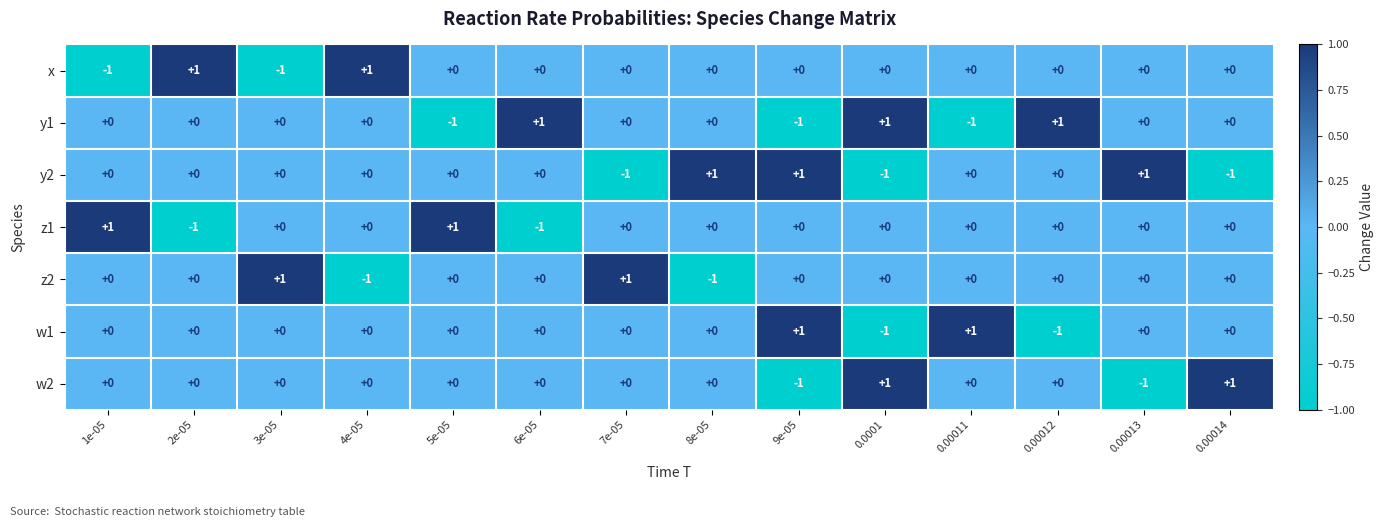

True or false: x has a value of 0 at 1e-05.

False